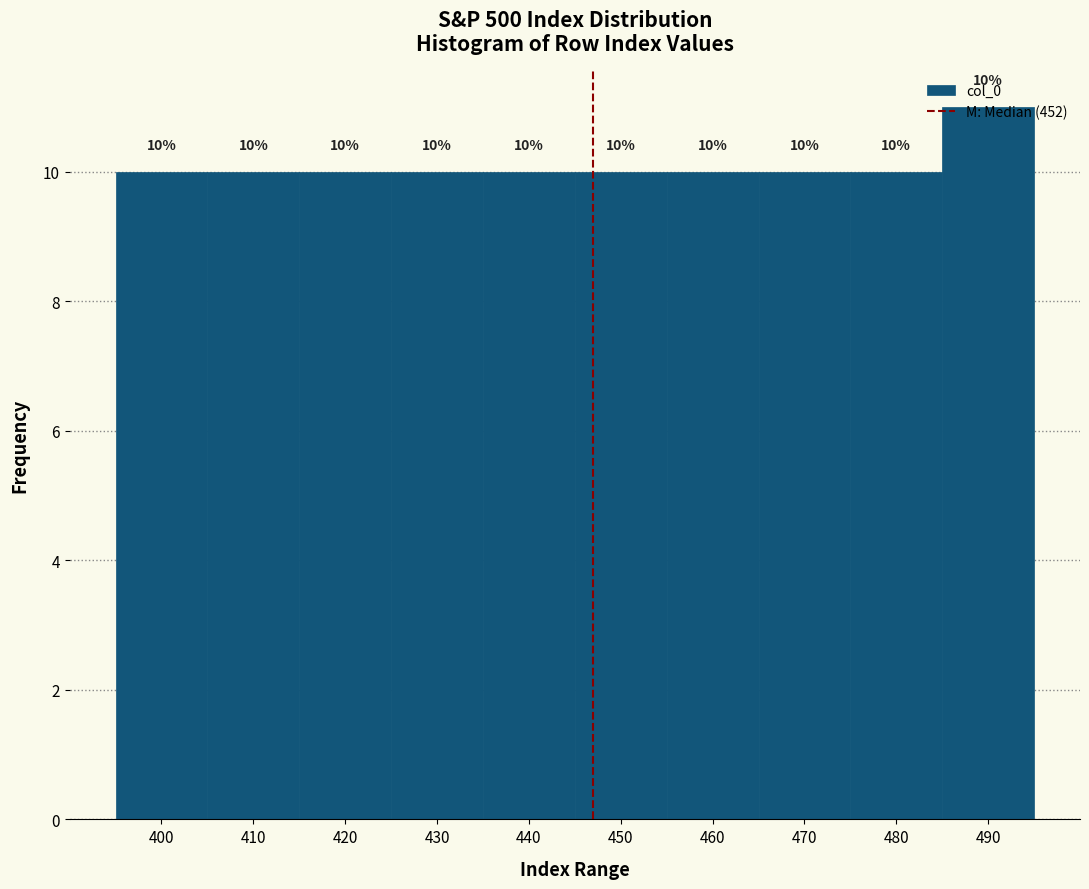

Which category has the highest value across all series?

490